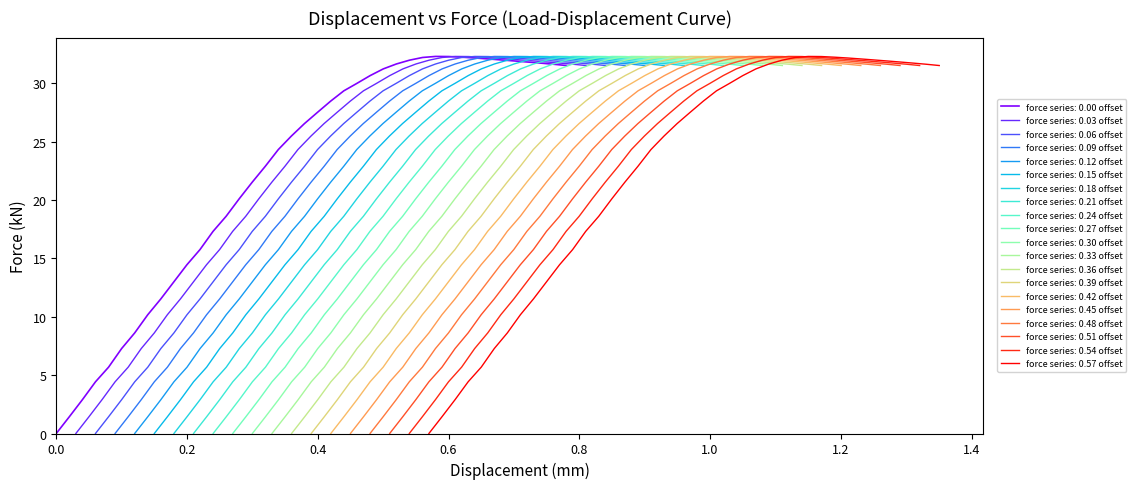

What is the highest value of the force series: 0.00 offset series?

32.3